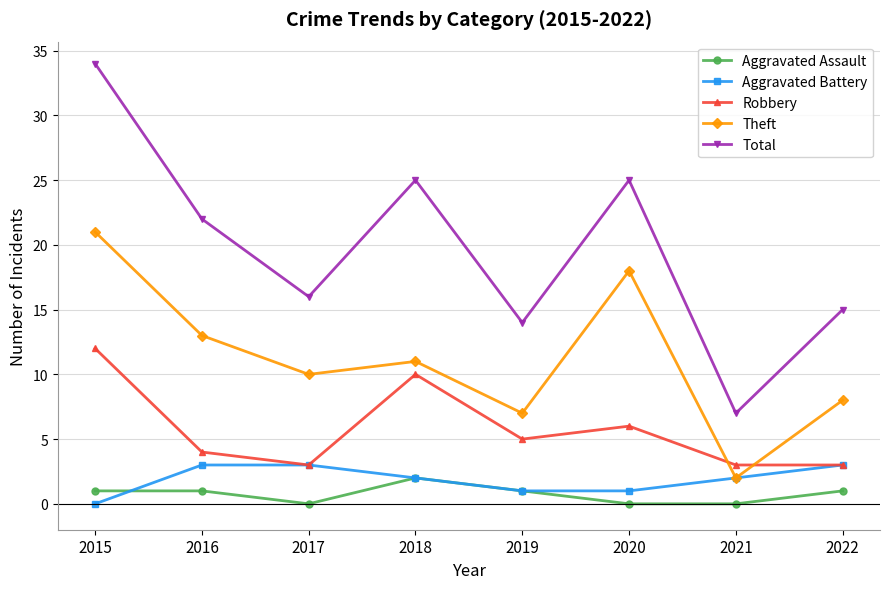

Which series has the largest range (max minus min)?

Total